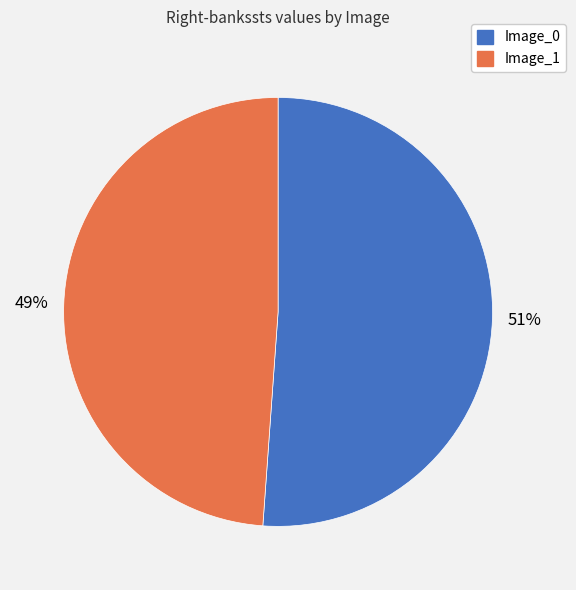

Is there a majority slice in this chart?

Yes